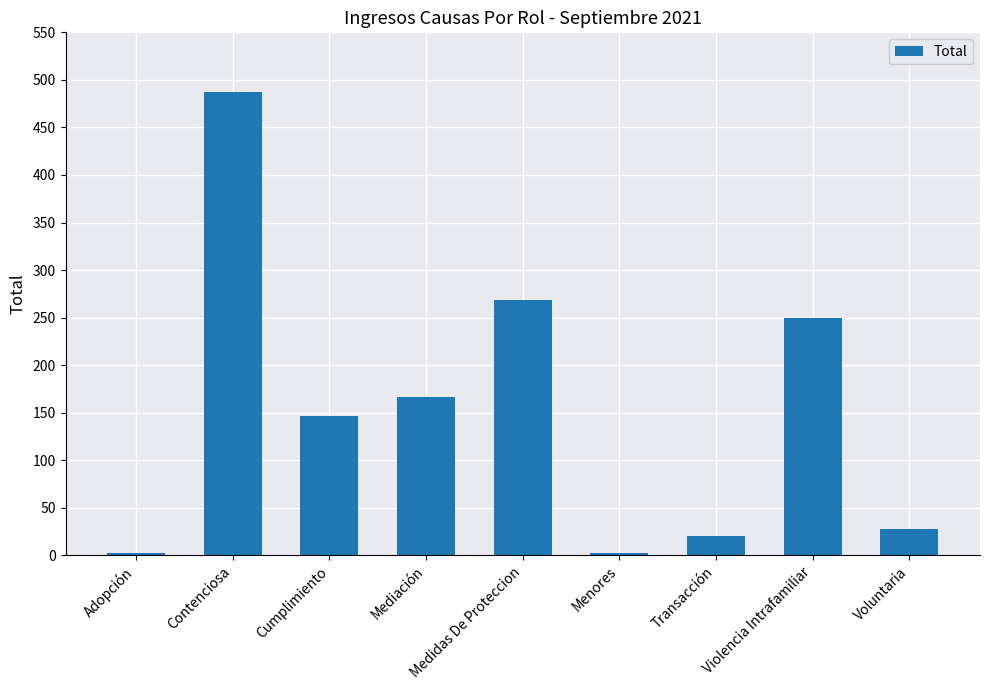

Are the bars grouped side by side (vs. stacked)?

No